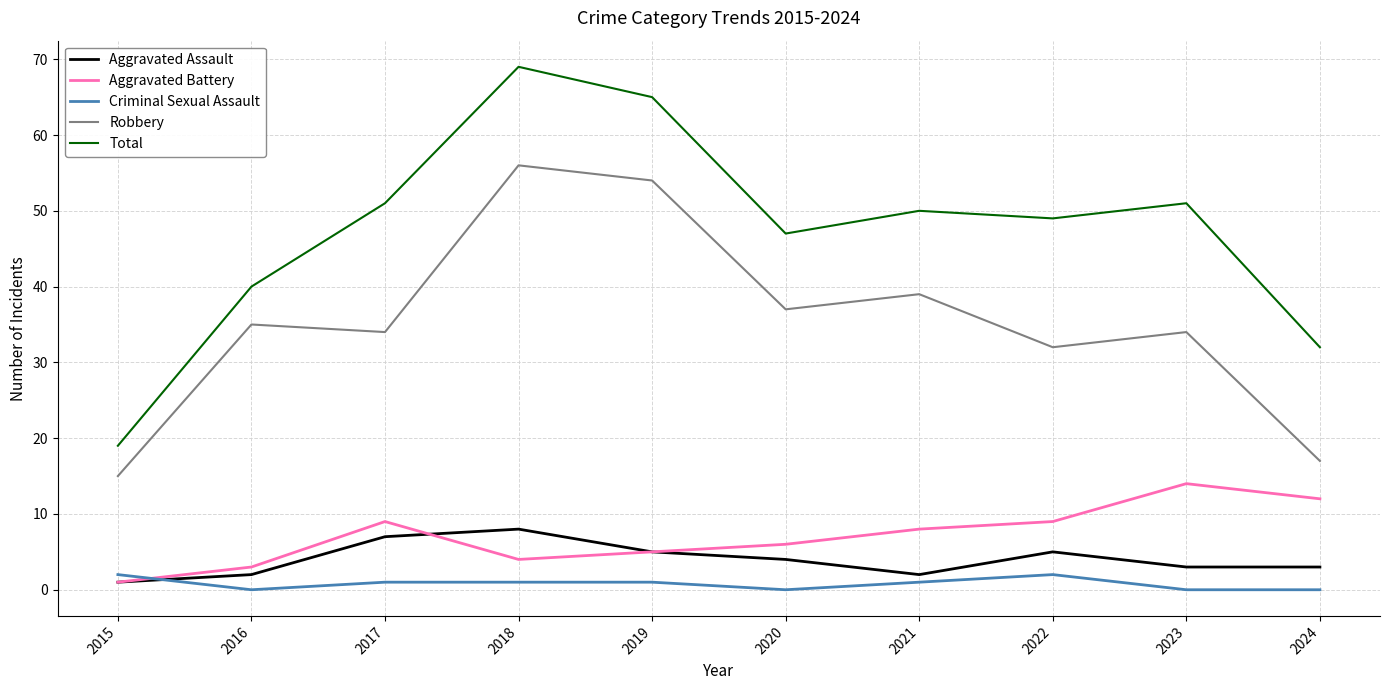

Reading left to right, transcribe all the data shown in this chart.

Aggravated Assault: 1	2	7	8	5	4	2	5	3	3
Aggravated Battery: 1	3	9	4	5	6	8	9	14	12
Criminal Sexual Assault: 2	0	1	1	1	0	1	2	0	0
Robbery: 15	35	34	56	54	37	39	32	34	17
Total: 19	40	51	69	65	47	50	49	51	32